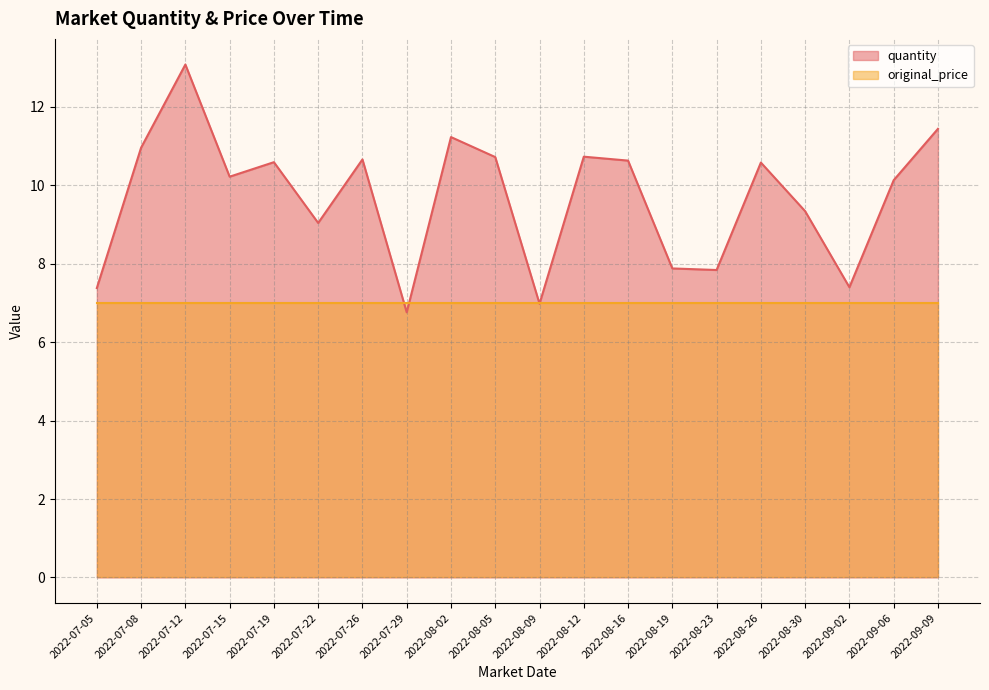

Which has a higher value, 2022-08-02 or 2022-08-30?

2022-08-02